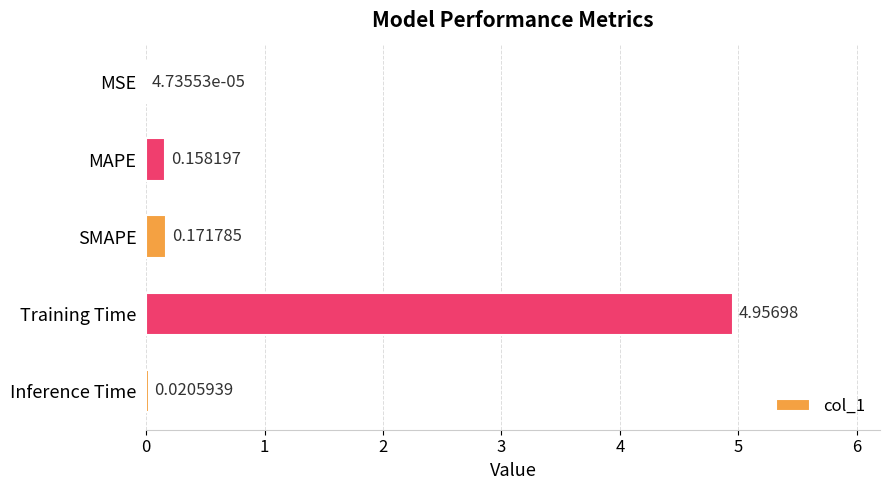

Where is the data nearest to the value 2?

SMAPE